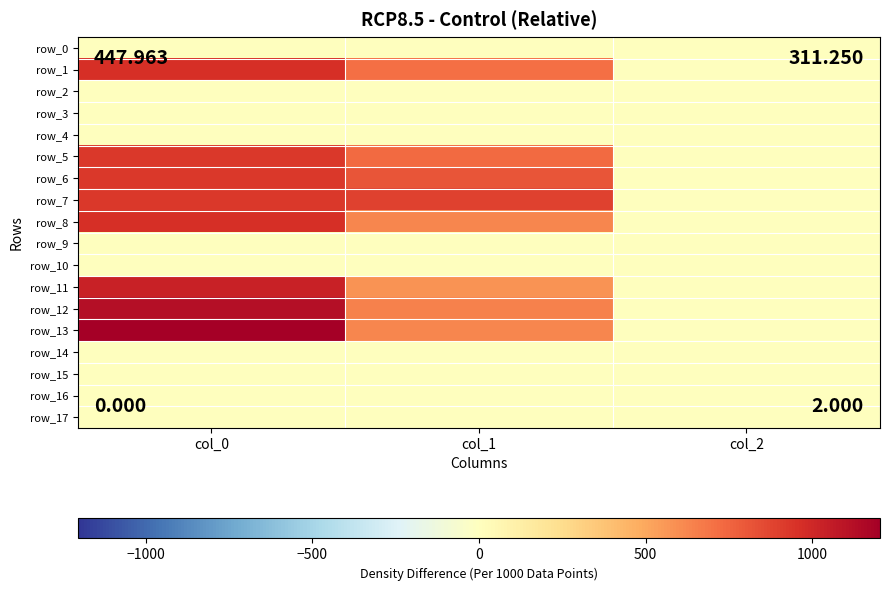

What is the difference between the maximum and second lowest values in the row_8 series?

345.7